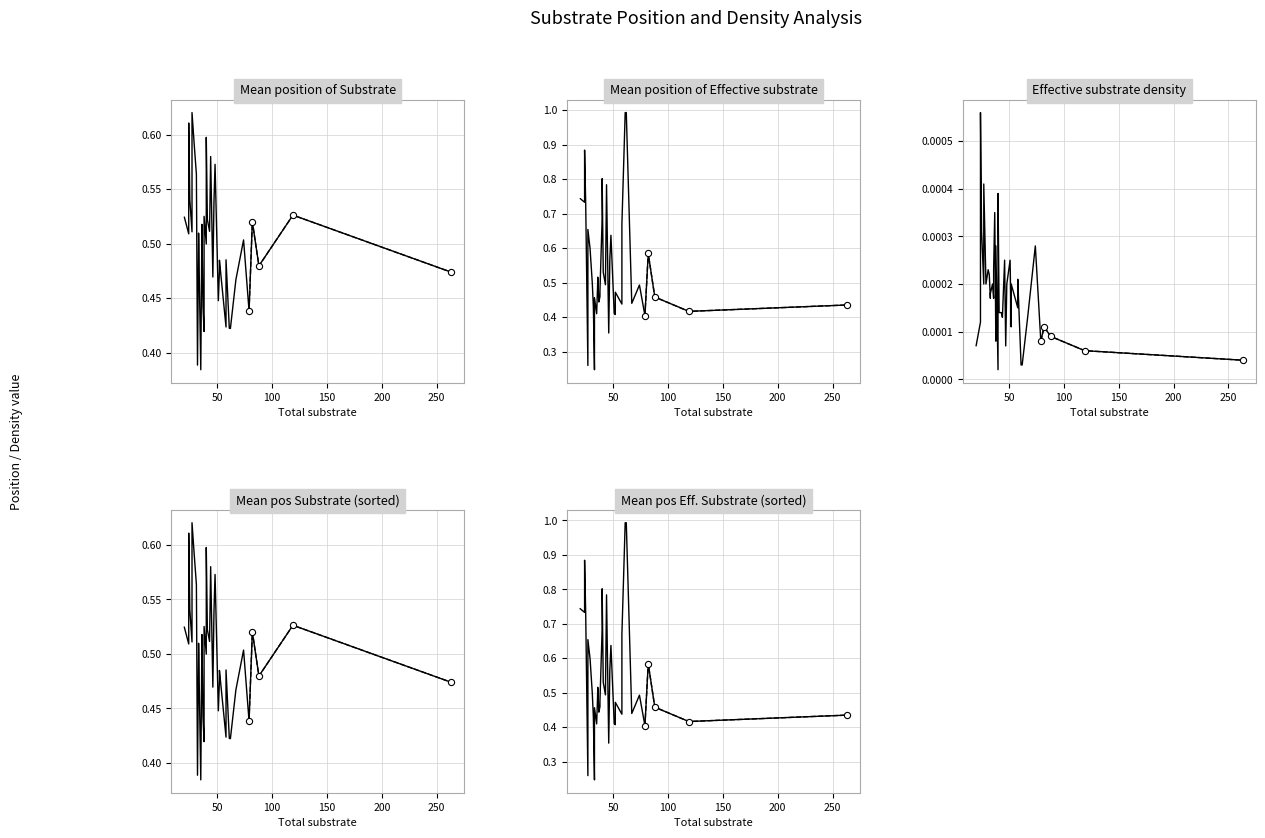

Which series has the largest Y range (max minus min)?

Mean position of Effective substrate